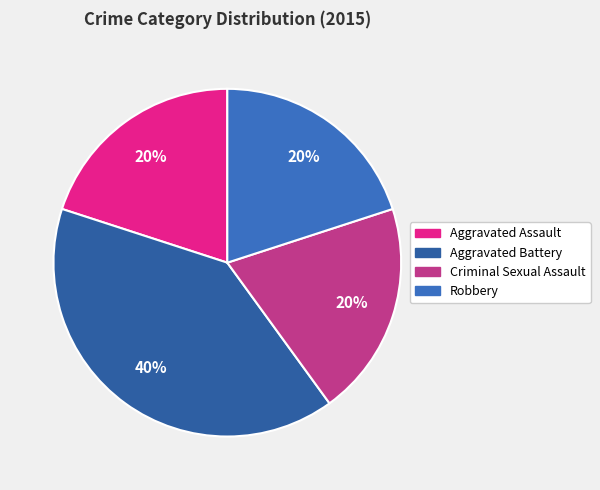

Approximately how many times larger is the value at Robbery compared to Criminal Sexual Assault?

1.0